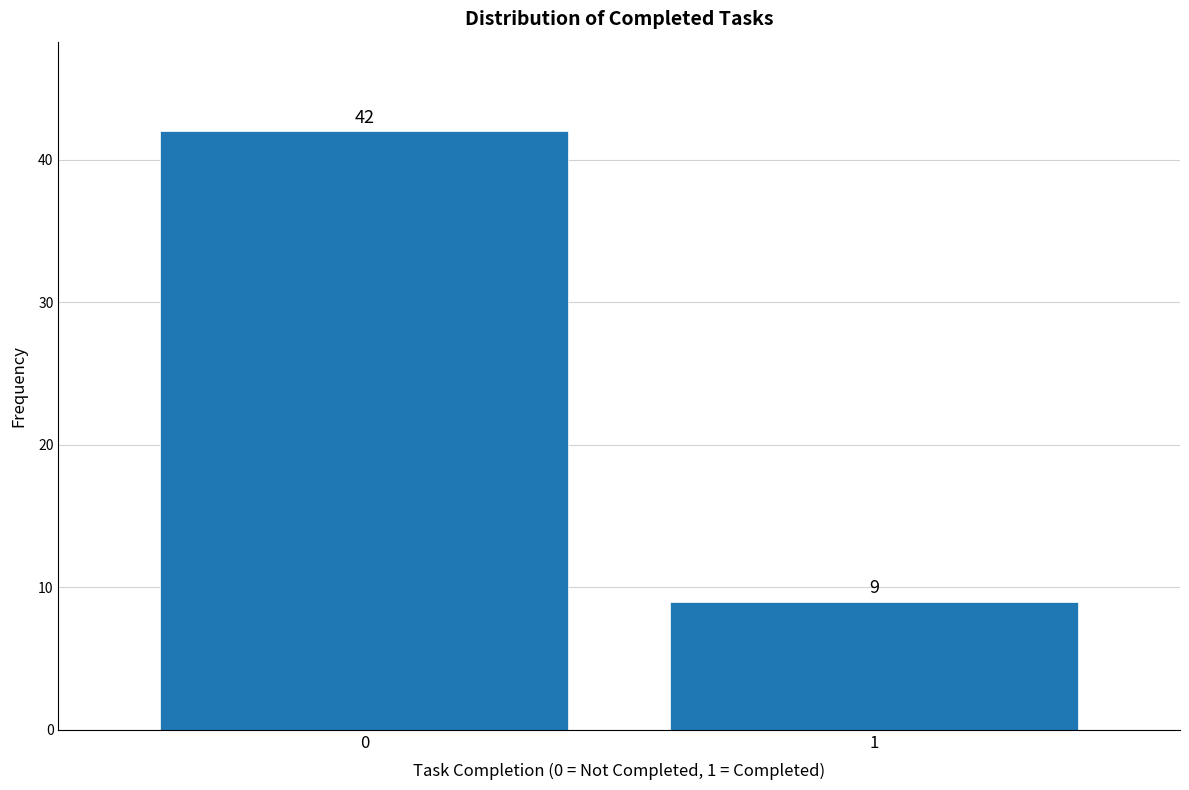

Reading left to right, extract all data points from this chart.

42	9